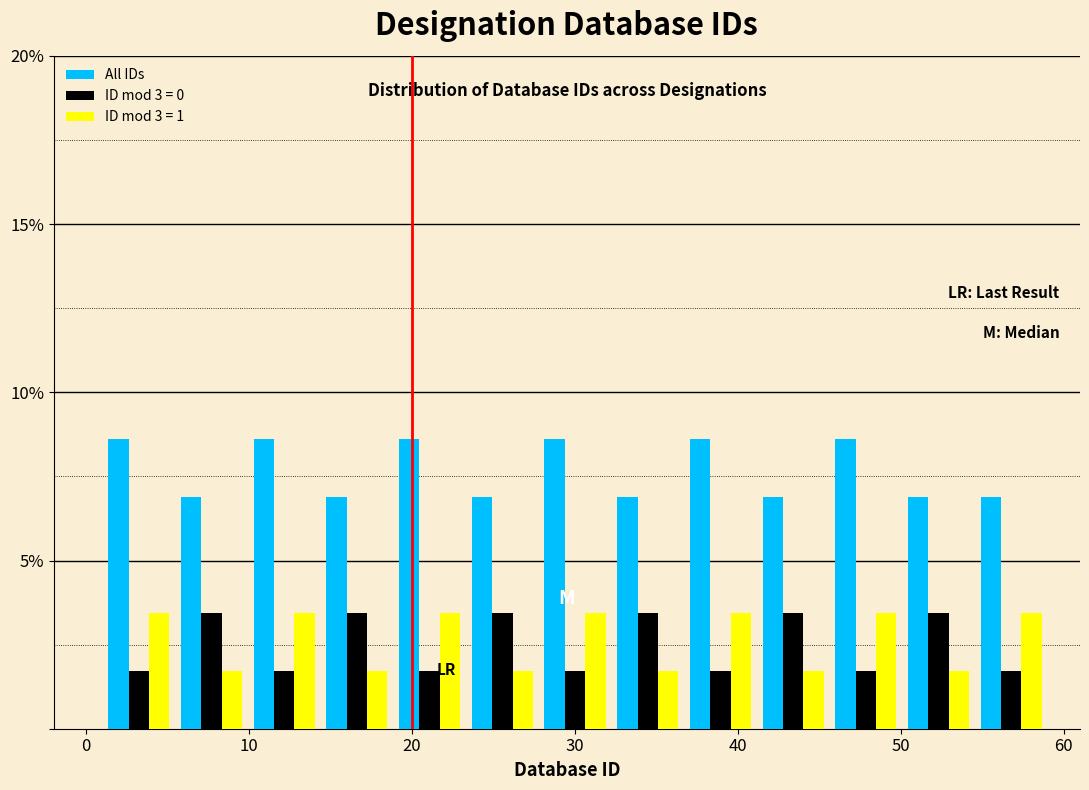

Reading left to right, transcribe this chart: for each range on the x-axis, give the height of each series' bar. Neither the bar edges nor the heights are printed on the chart, so give them approximately, as read against the axes.

1 to 5: All IDs=8.5	ID mod 3 = 0=1.5	ID mod 3 = 1=3.5
5 to 10: All IDs=7.0	ID mod 3 = 0=3.5	ID mod 3 = 1=1.5
10 to 14: All IDs=8.5	ID mod 3 = 0=1.5	ID mod 3 = 1=3.5
14 to 19: All IDs=7.0	ID mod 3 = 0=3.5	ID mod 3 = 1=1.5
19 to 23: All IDs=8.5	ID mod 3 = 0=1.5	ID mod 3 = 1=3.5
23 to 28: All IDs=7.0	ID mod 3 = 0=3.5	ID mod 3 = 1=1.5
28 to 32: All IDs=8.5	ID mod 3 = 0=1.5	ID mod 3 = 1=3.5
32 to 37: All IDs=7.0	ID mod 3 = 0=3.5	ID mod 3 = 1=1.5
37 to 41: All IDs=8.5	ID mod 3 = 0=1.5	ID mod 3 = 1=3.5
41 to 46: All IDs=7.0	ID mod 3 = 0=3.5	ID mod 3 = 1=1.5
46 to 50: All IDs=8.5	ID mod 3 = 0=1.5	ID mod 3 = 1=3.5
50 to 55: All IDs=7.0	ID mod 3 = 0=3.5	ID mod 3 = 1=1.5
55 to 59: All IDs=7.0	ID mod 3 = 0=1.5	ID mod 3 = 1=3.5